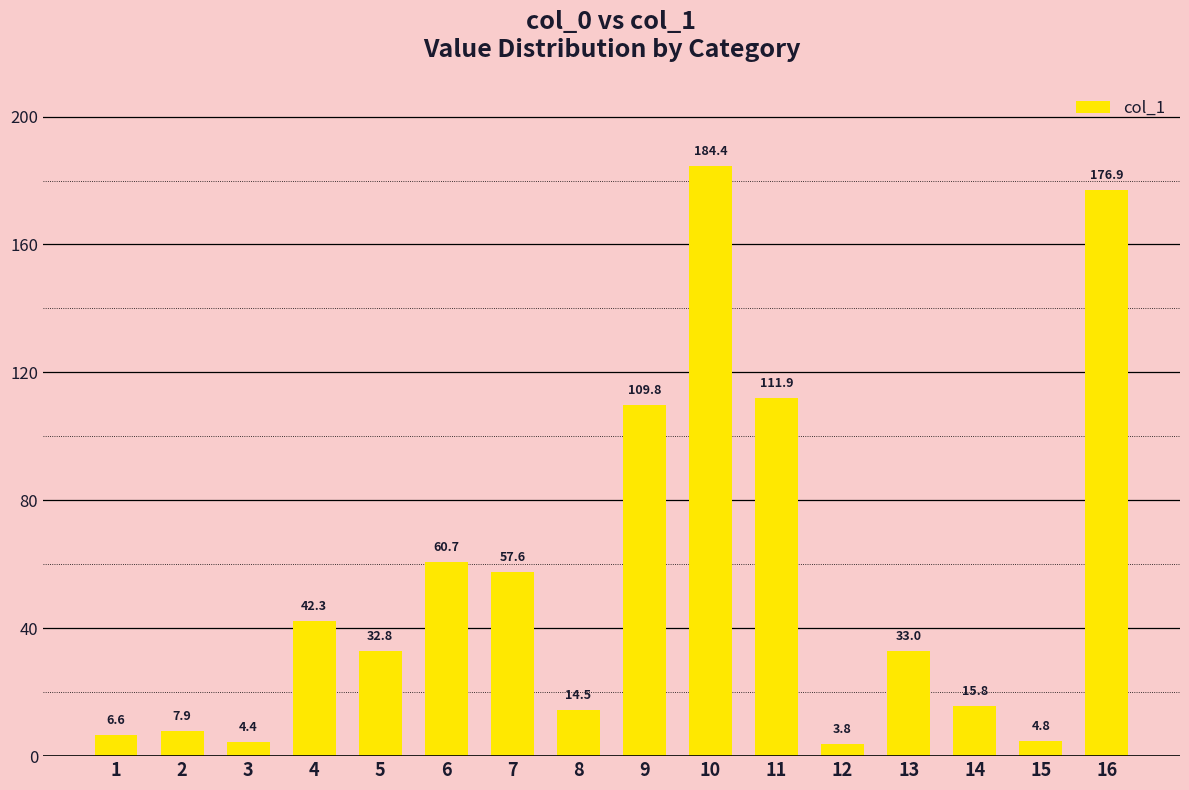

How many bars are there in total?

16